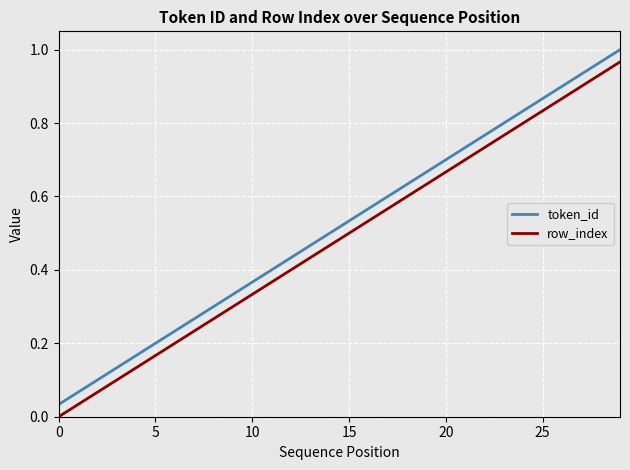

True or false: token_id and row_index intersect in this chart.

False